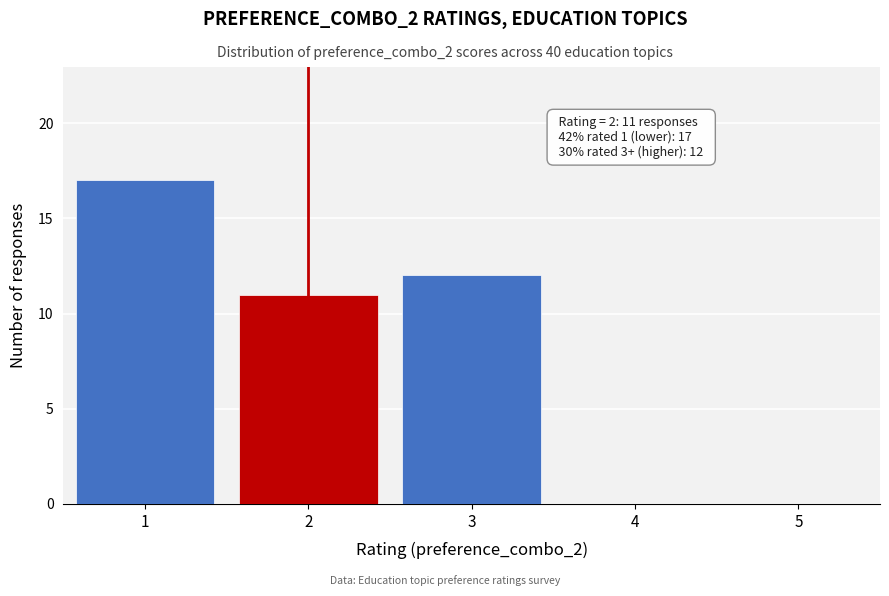

Reading left to right, what are all the values shown in this chart?

1=17	2=11	3=12	4=0	5=0